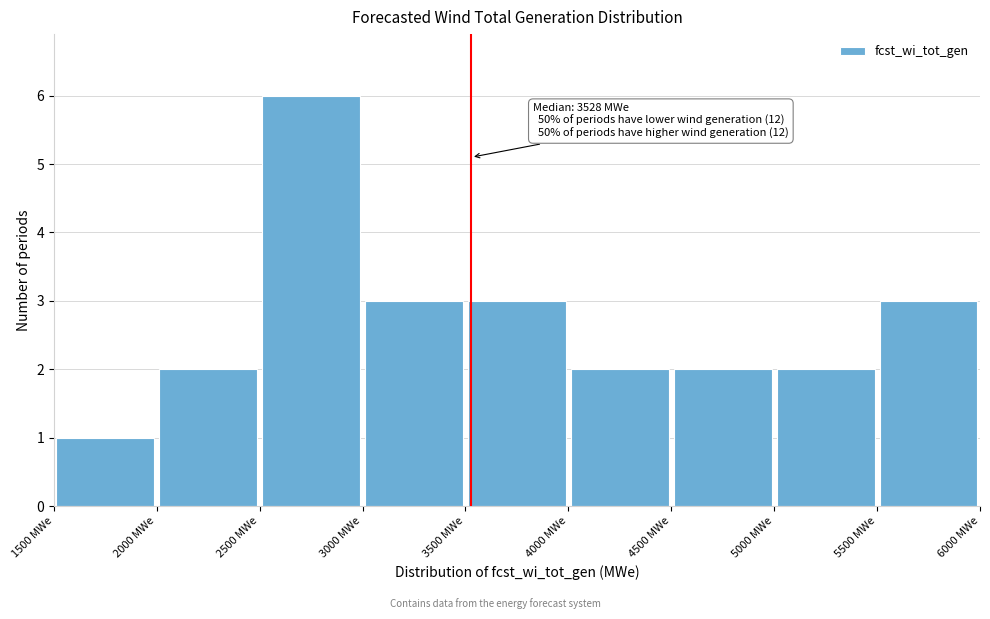

Over which range of the x-axis is the bar tallest?

2500 to 3000